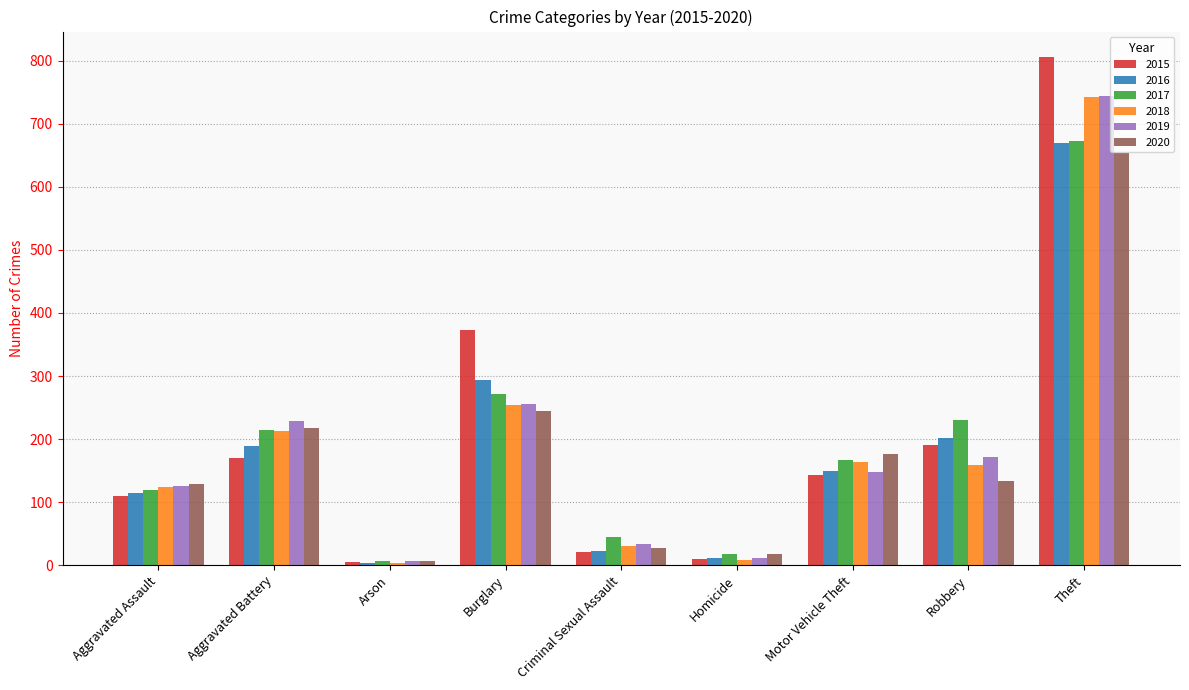

Which category has the highest value across all series?

Theft